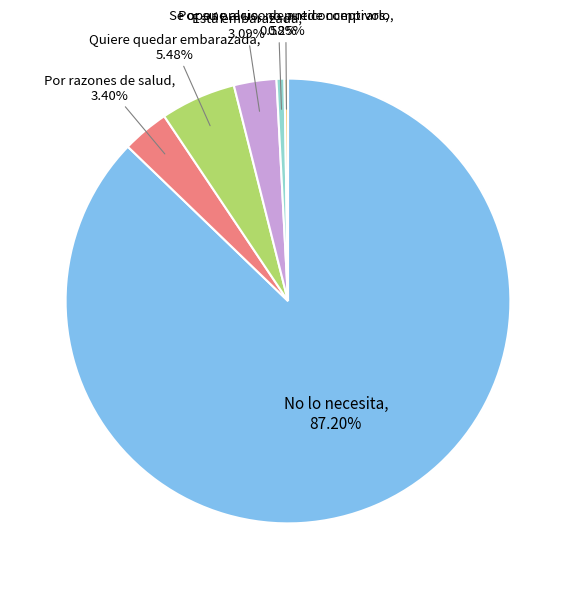

Is there any slice that represents more than half of the pie?

Yes